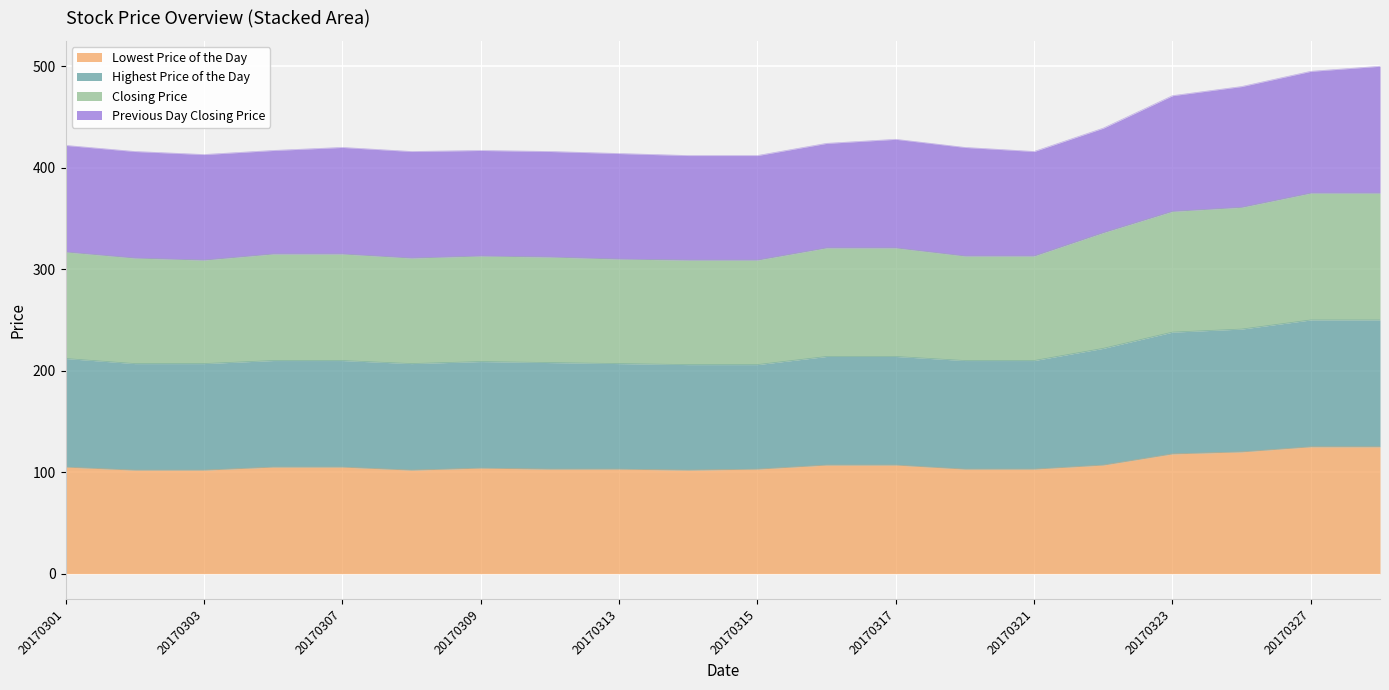

What is the highest value of the Lowest Price of the Day series?

125